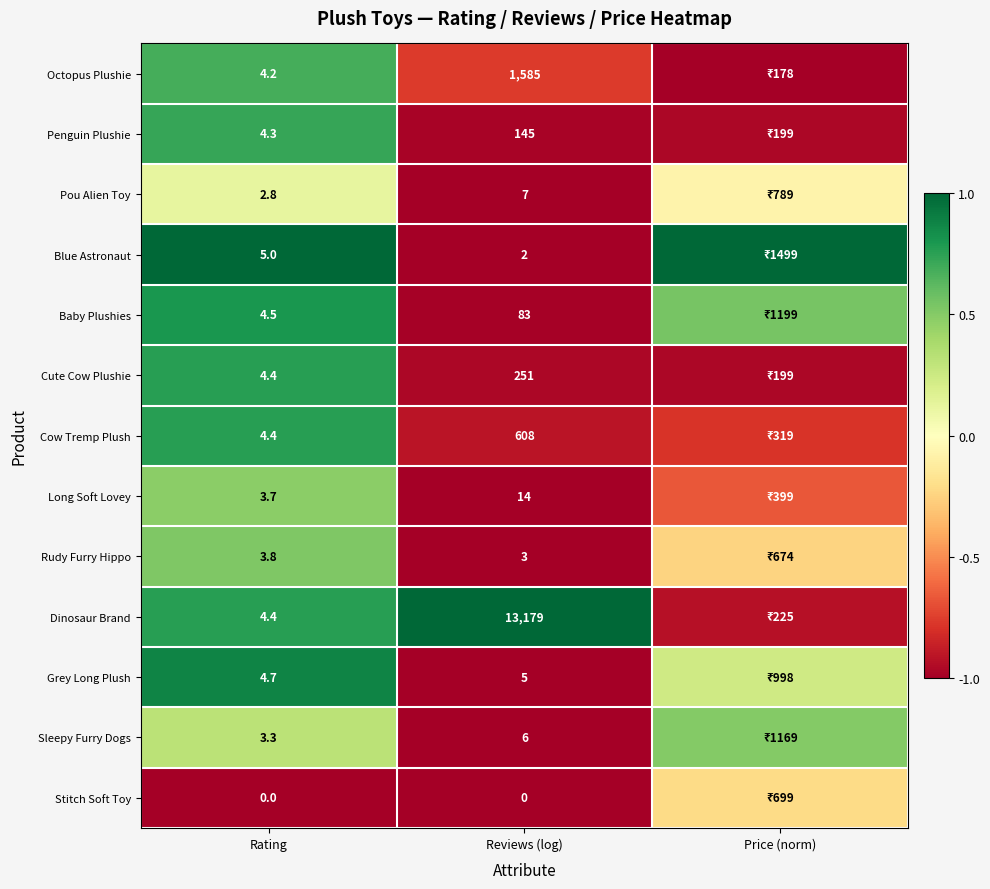

How many data points does each series have?

3